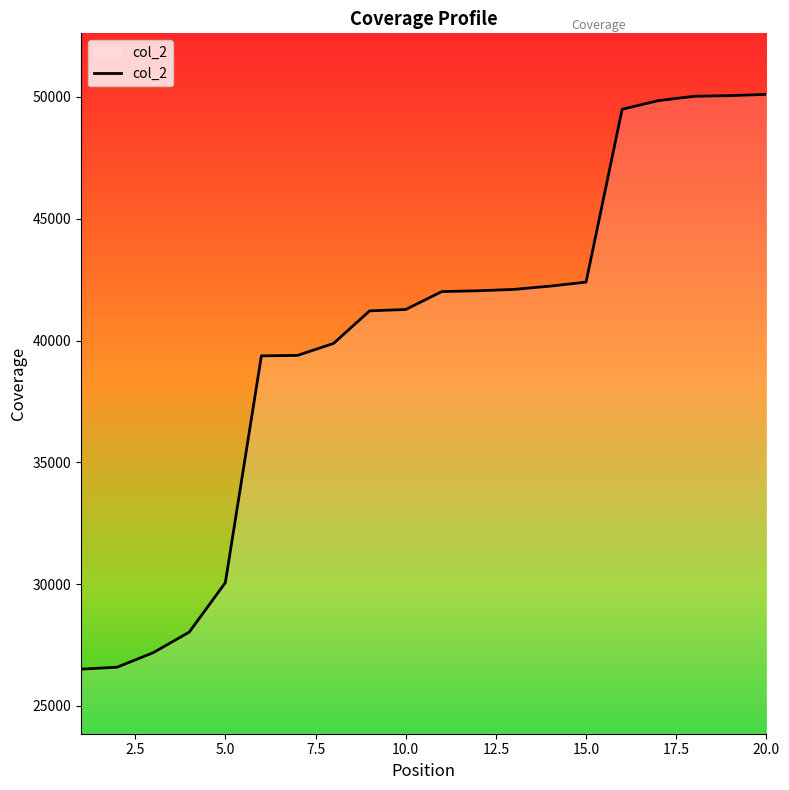

What is the difference between the maximum and minimum values?

23601